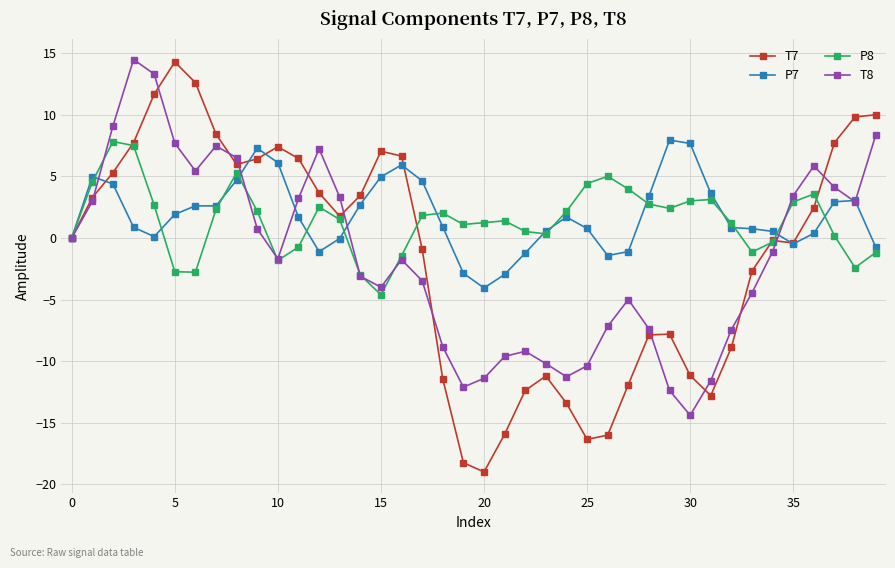

Count the number of data series in this chart.

4